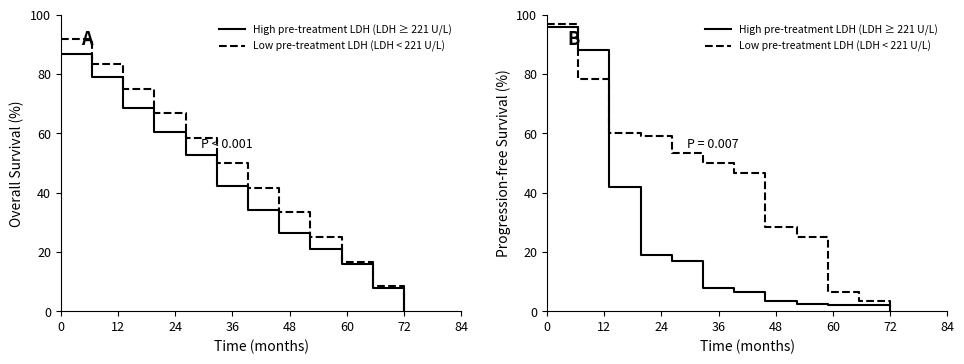

True or false: Low pre-treatment LDH (LDH < 221 U/L) has more than 1 points higher than both neighbors.

False